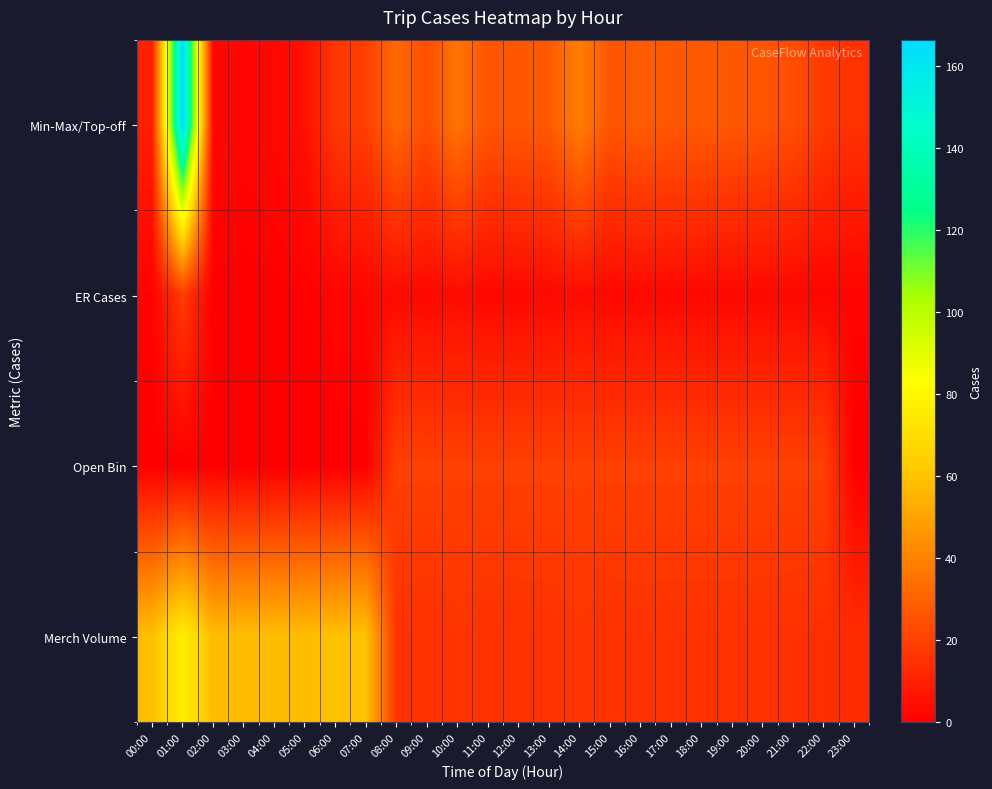

Count the number of data series in this chart.

4